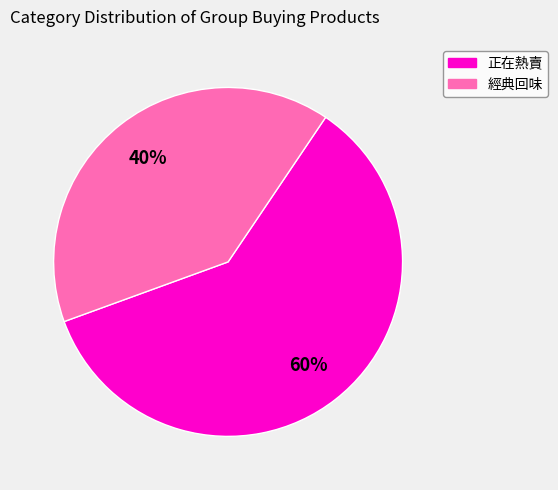

Which has a higher value, 正在熱賣 or 經典回味?

正在熱賣